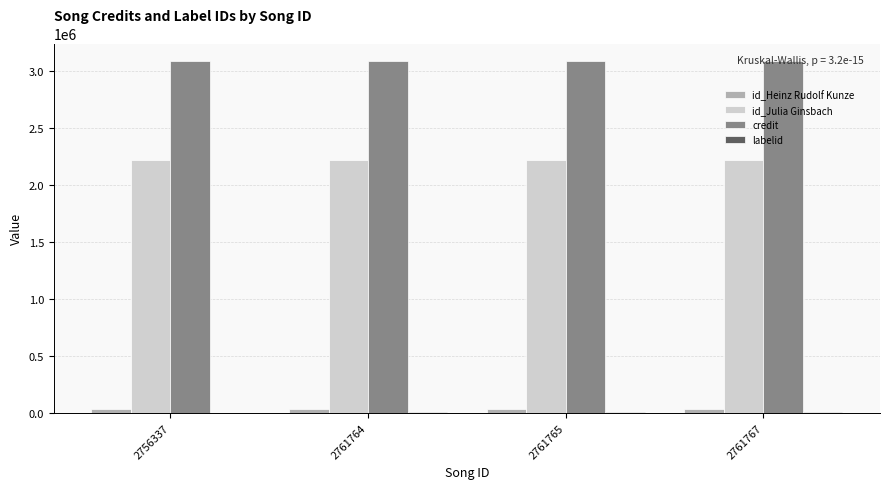

Is it true that id_Heinz Rudolf Kunze equals 35313 at 2761764?

True